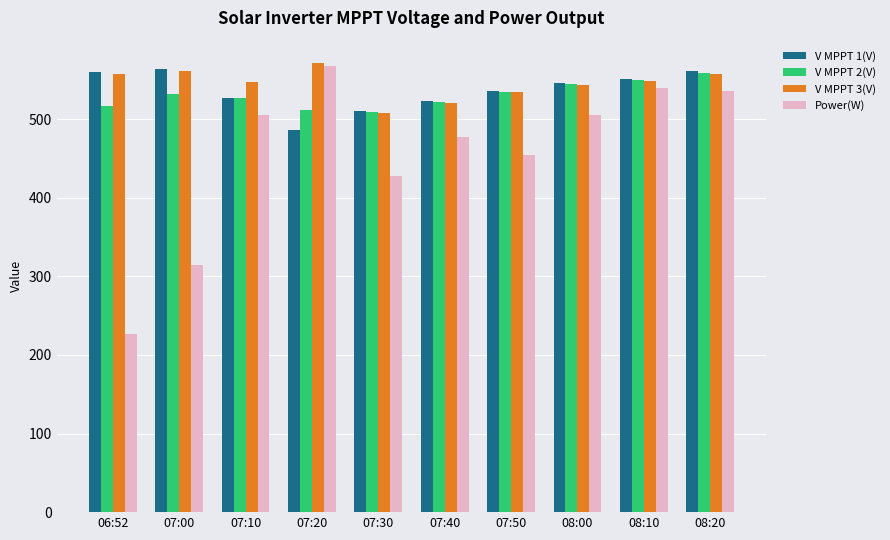

What are all the series names shown in the legend?

V MPPT 1(V), V MPPT 2(V), V MPPT 3(V), Power(W)